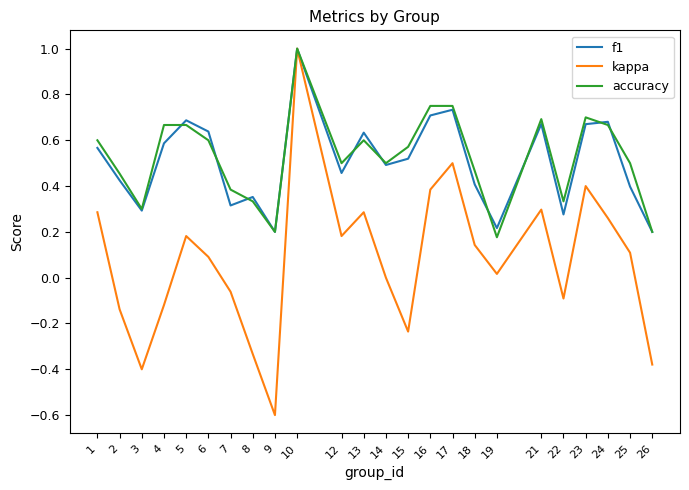

Which label corresponds to the largest value in the chart?

10